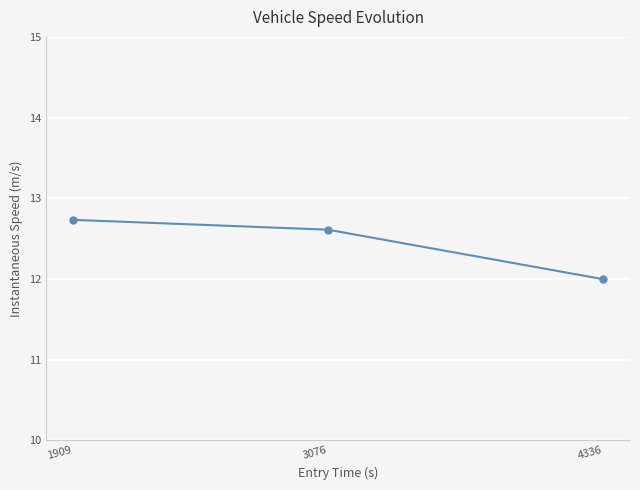

At which label does the data first exceed 12?

1909